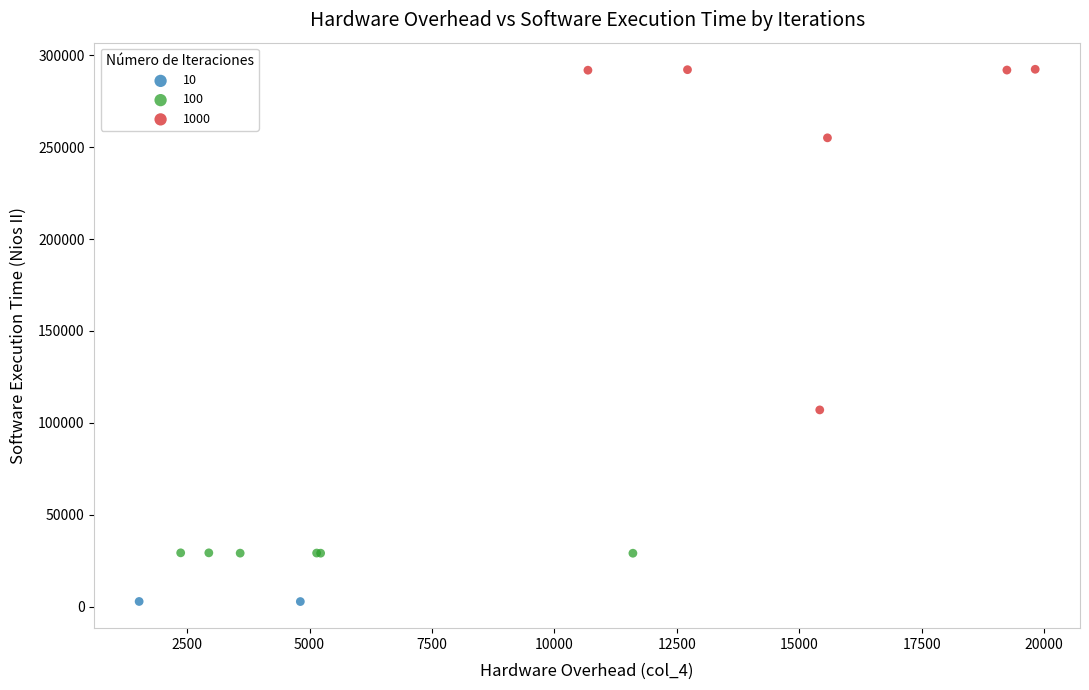

Which series contains the lowest Y value?

10